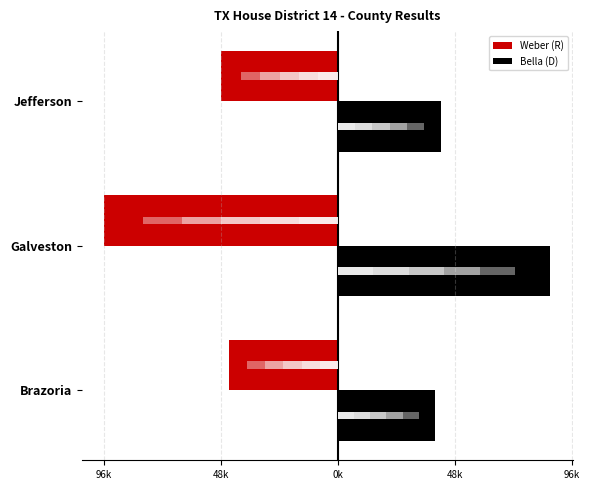

Between Brazoria and Galveston, which series saw the biggest shift?

Weber (R)